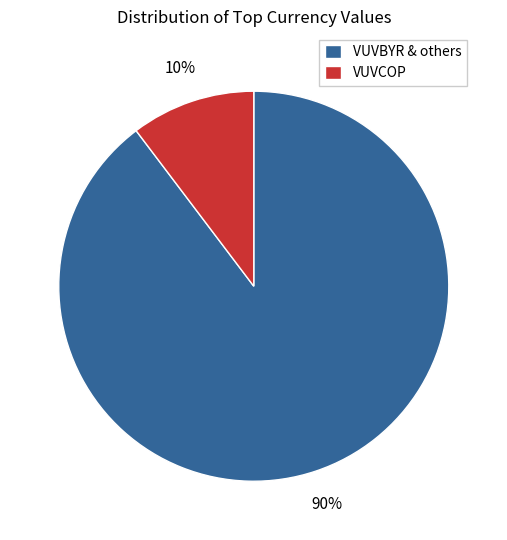

Do VUVCOP and VUVBYR & others together represent more than half of the pie?

Yes